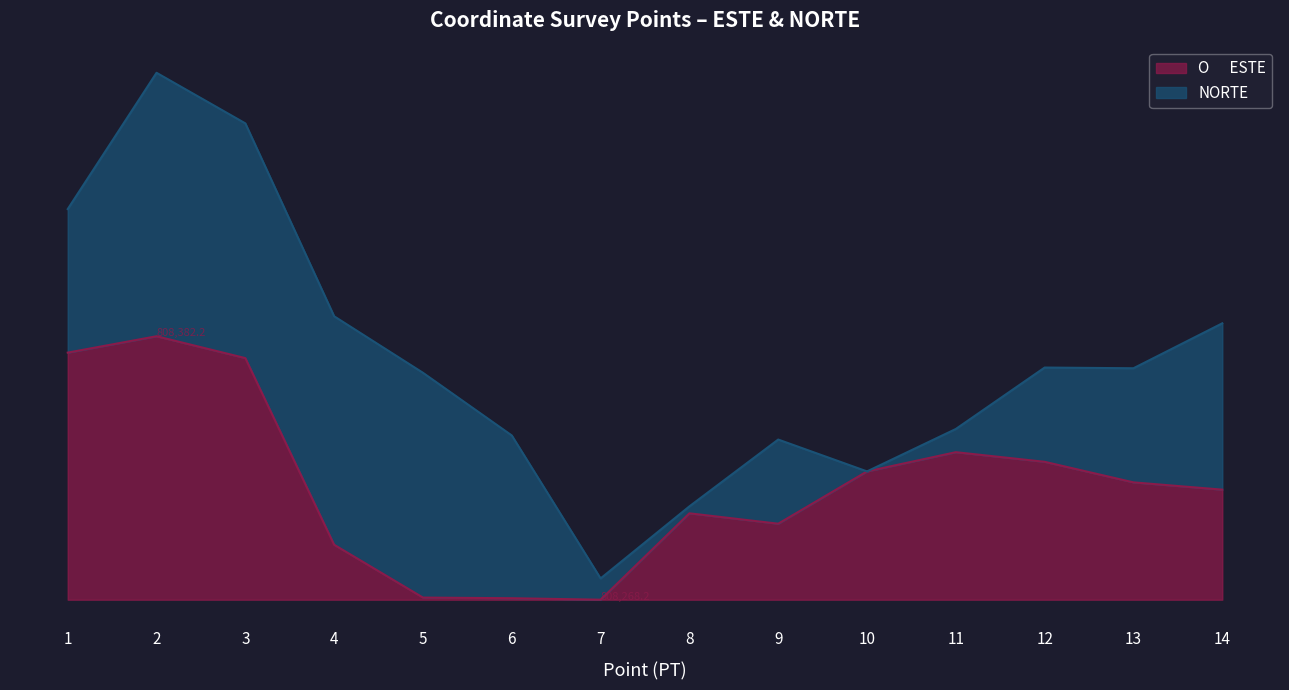

True or false: the data shows 32.9 at 11.

False